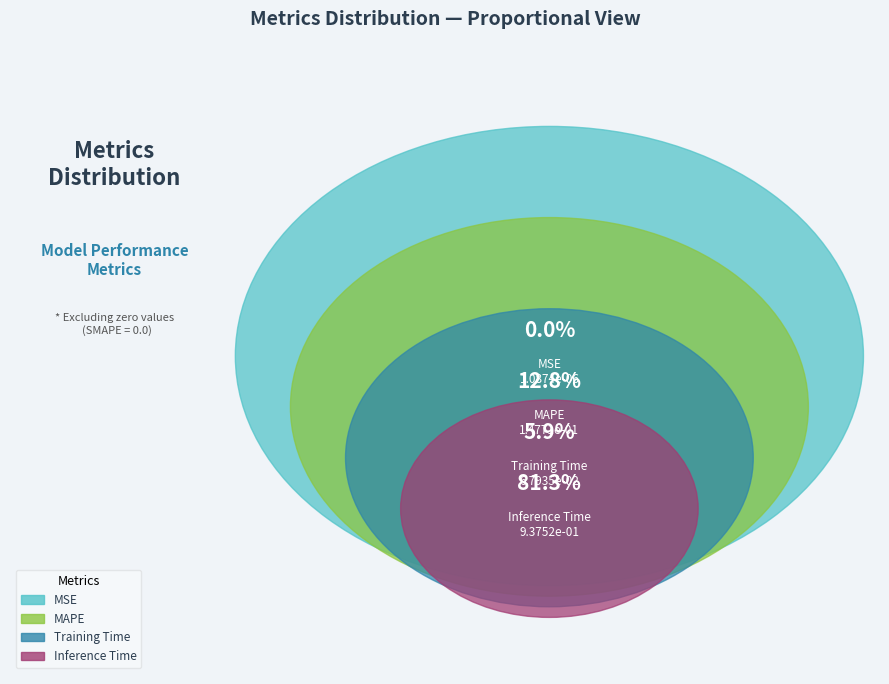

To the nearest percent, what is the combined percentage of MSE and Training Time?

6%